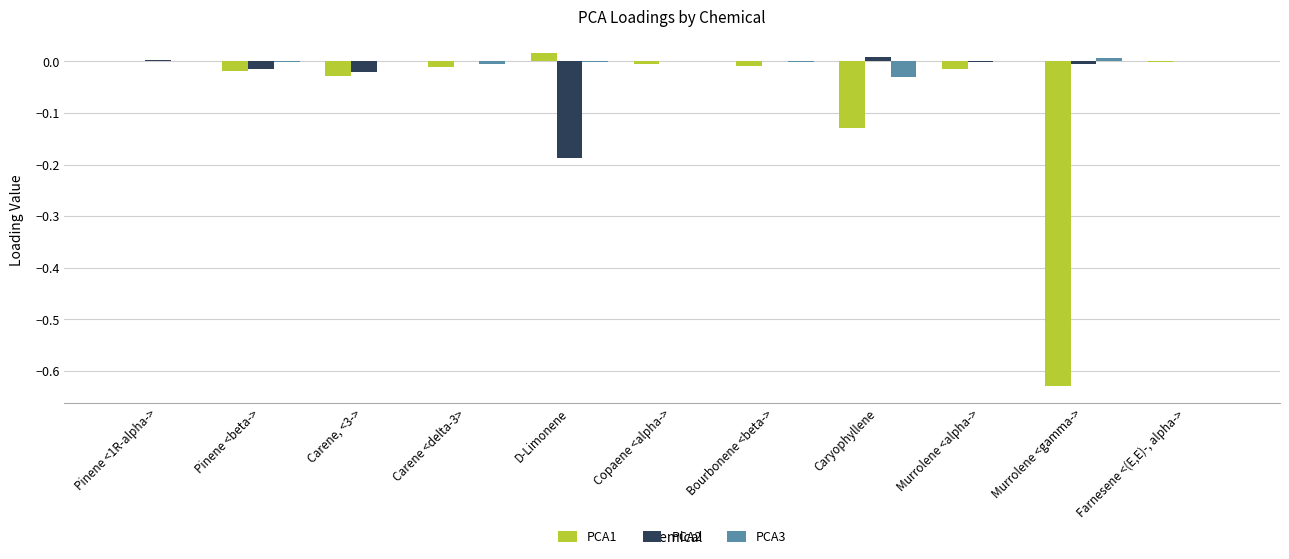

Which category has the highest value in the PCA2 series?

Caryophyllene